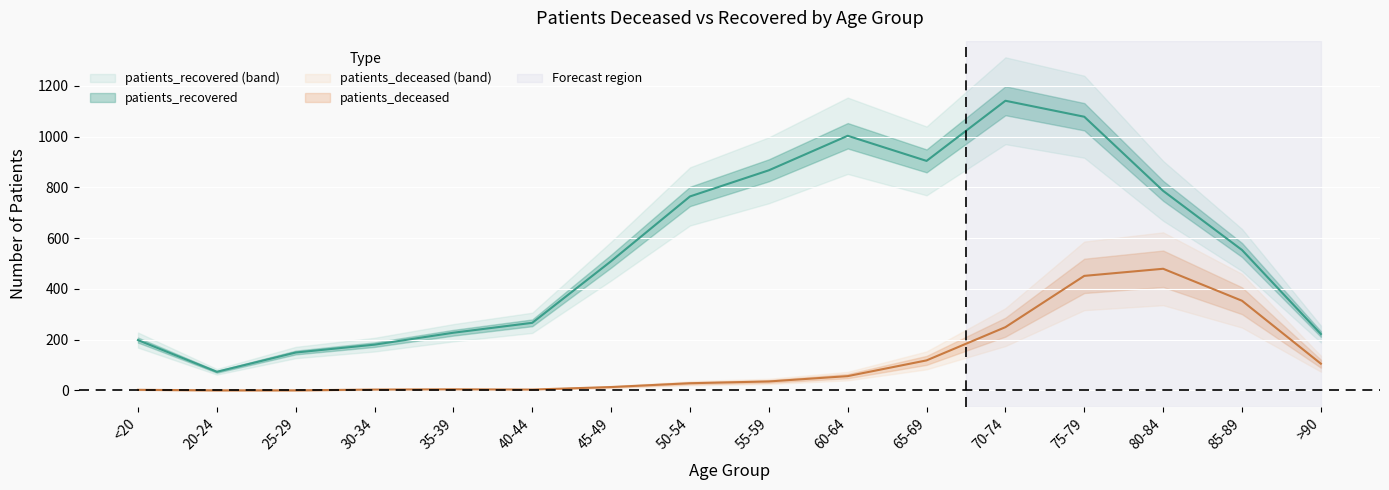

True or false: patients_deceased and patients_recovered cross at least once.

False